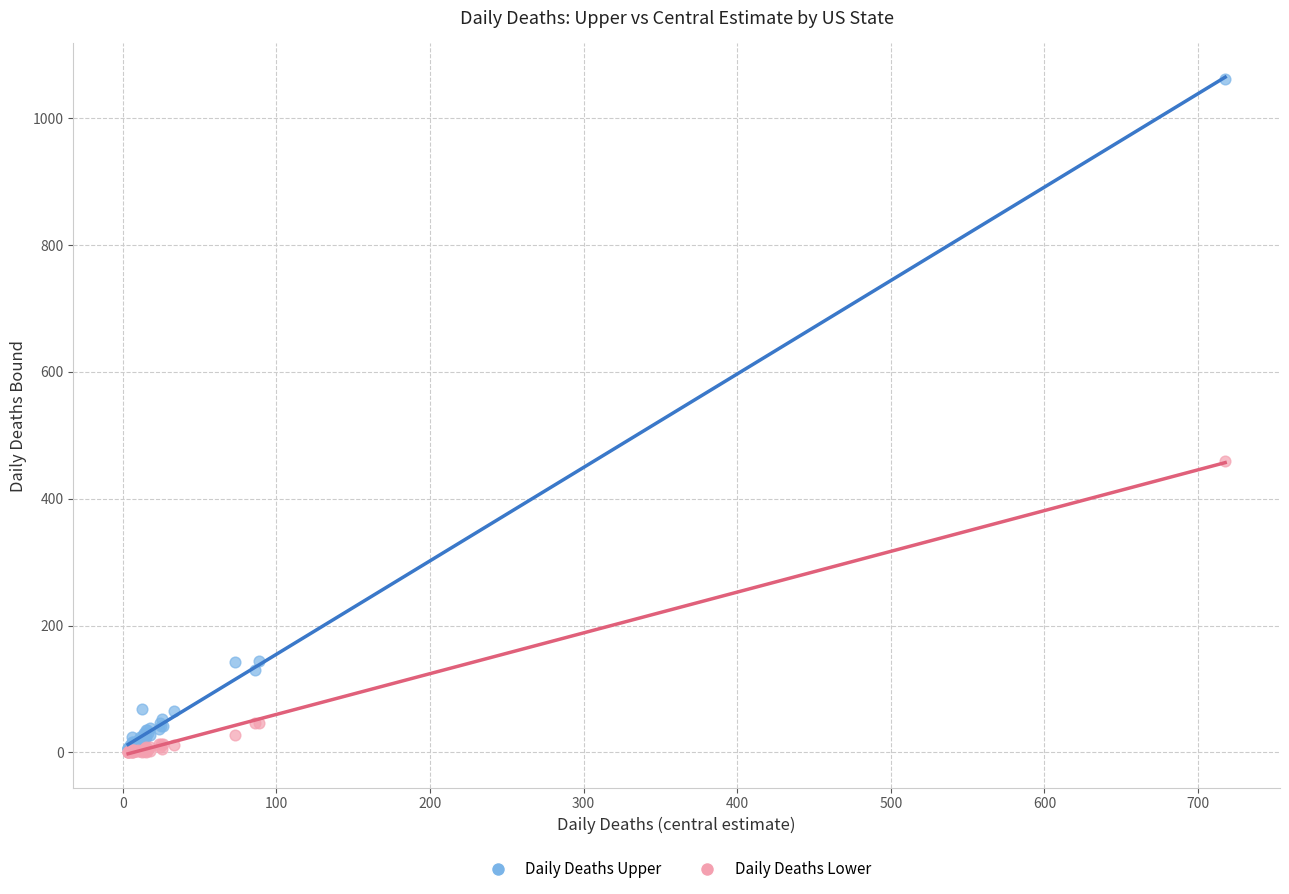

Which series contains the highest Y value?

Daily Deaths Upper